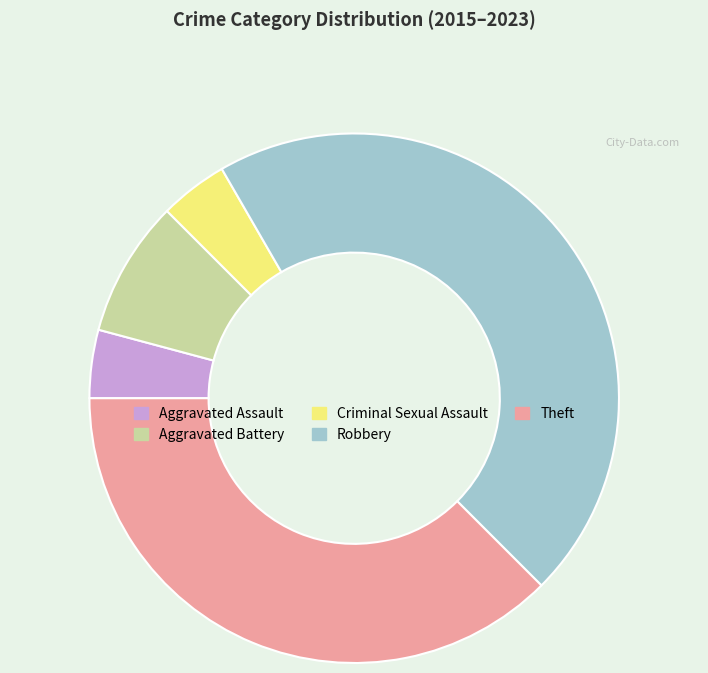

How many segments does this pie chart have?

5